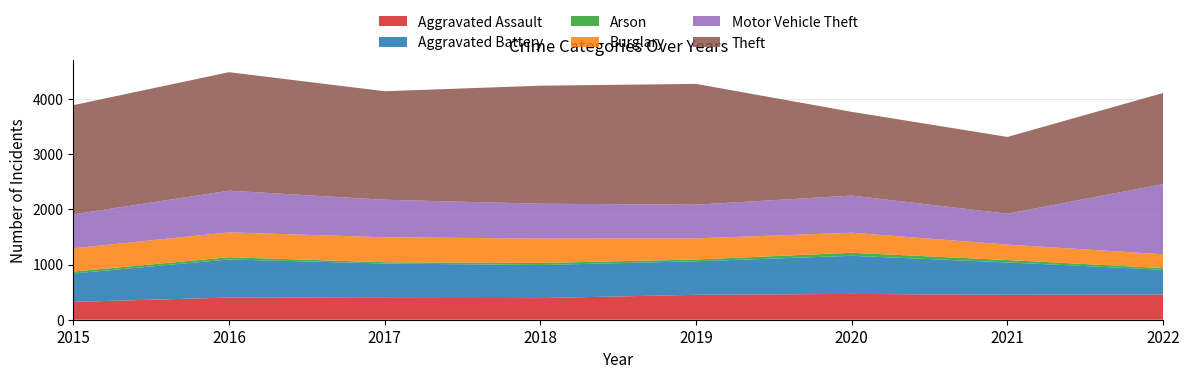

Reading right to left, list all the values displayed in this chart.

Aggravated Assault: 2022=457	2021=452	2020=468	2019=452	2018=392	2017=396	2016=402	2015=323
Aggravated Battery: 2022=448	2021=587	2020=691	2019=608	2018=600	2017=623	2016=691	2015=515
Arson: 2022=31	2021=43	2020=55	2019=32	2018=37	2017=23	2016=40	2015=35
Burglary: 2022=251	2021=280	2020=363	2019=383	2018=443	2017=453	2016=451	2015=422
Motor Vehicle Theft: 2022=1272	2021=560	2020=674	2019=611	2018=631	2017=680	2016=756	2015=614
Theft: 2022=1653	2021=1392	2020=1518	2019=2190	2018=2140	2017=1968	2016=2148	2015=1981